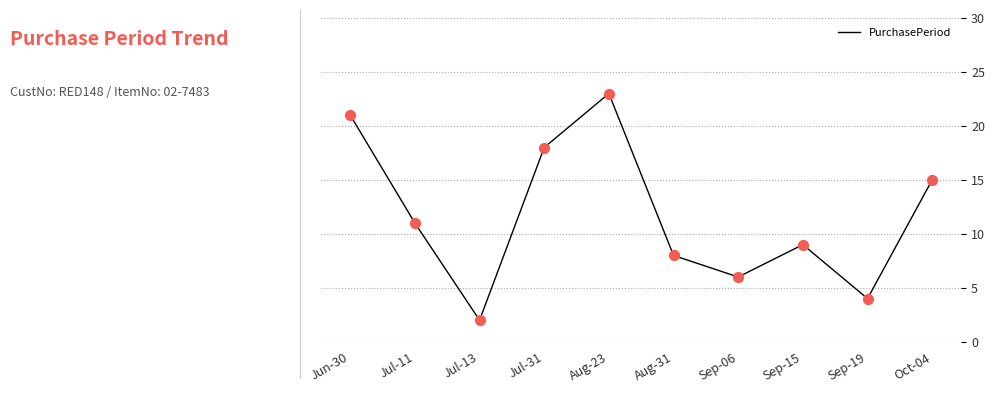

Which has a higher value, Sep-19 or Jul-13?

Sep-19